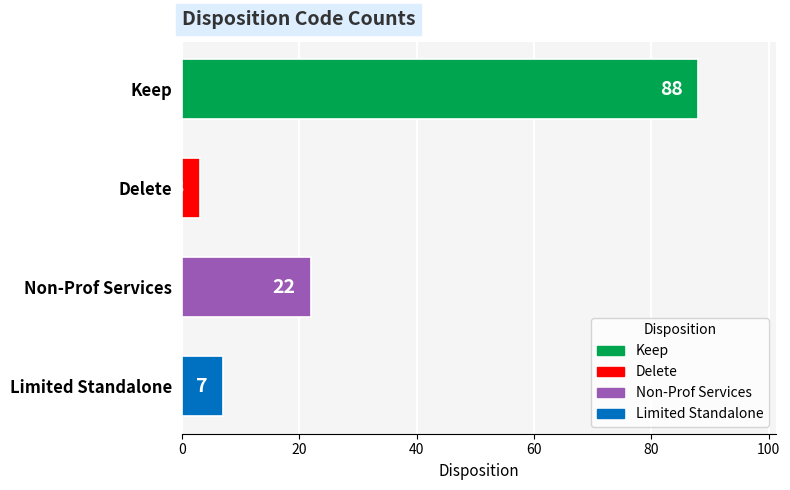

How many distinct data groups are displayed?

1